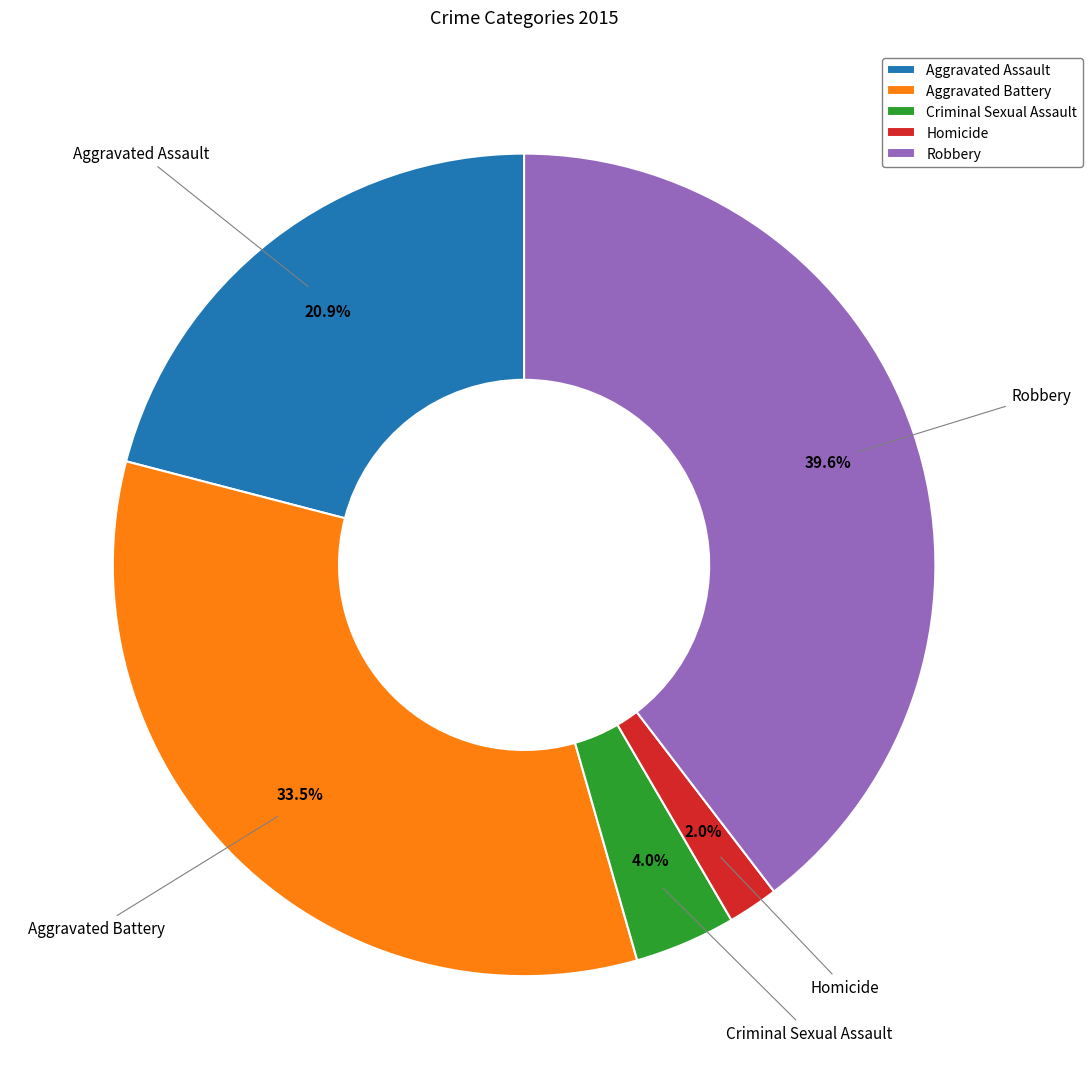

How much of the chart is everything except Aggravated Assault?

79.1%